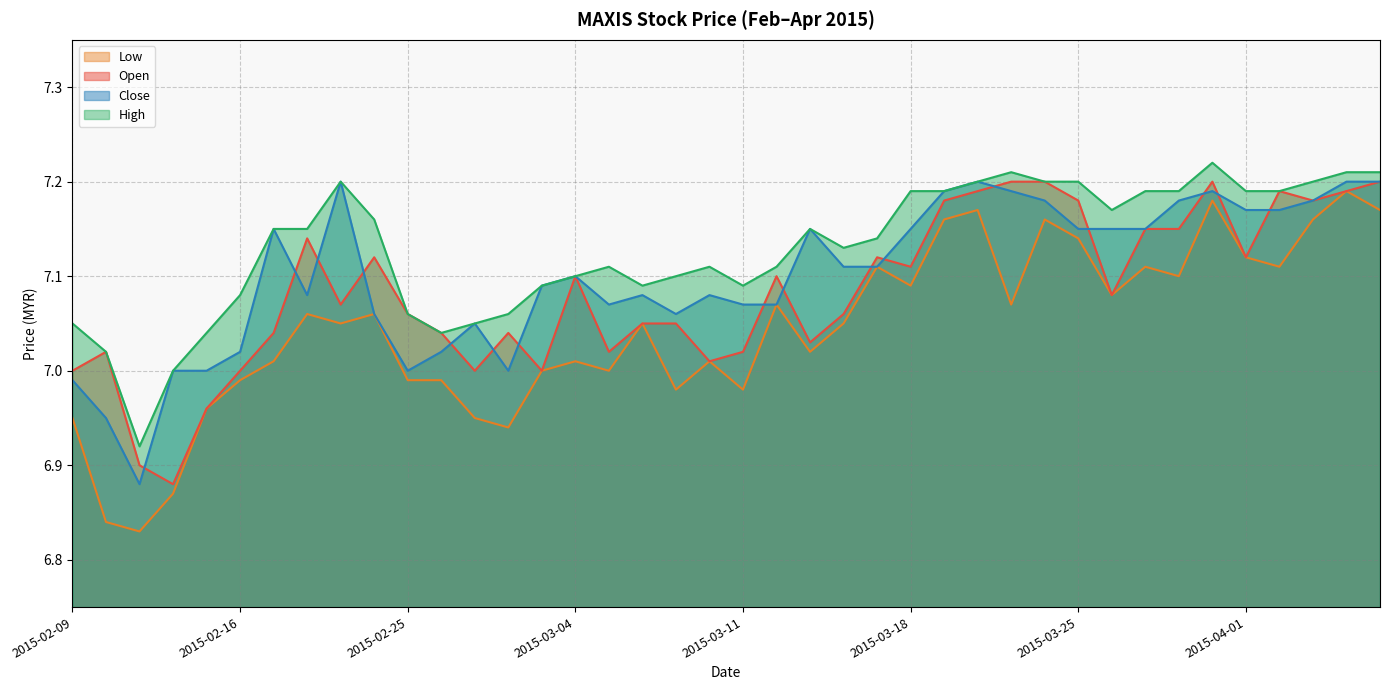

Is it true that close equals 7.1 at 2015-03-05?

True